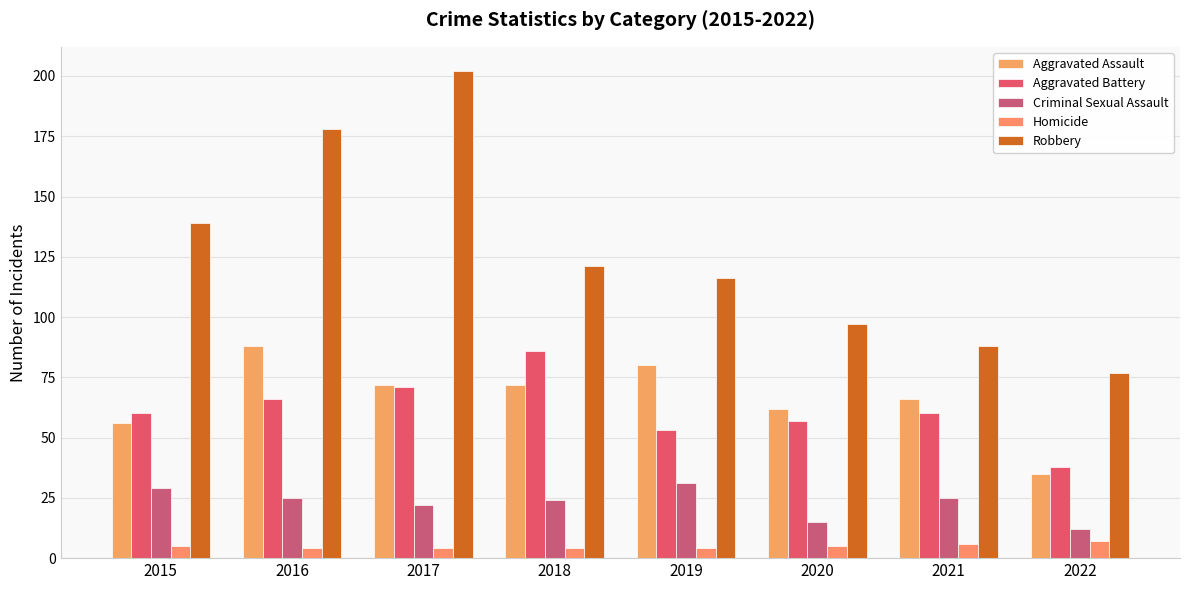

How many bars are there in each group?

5